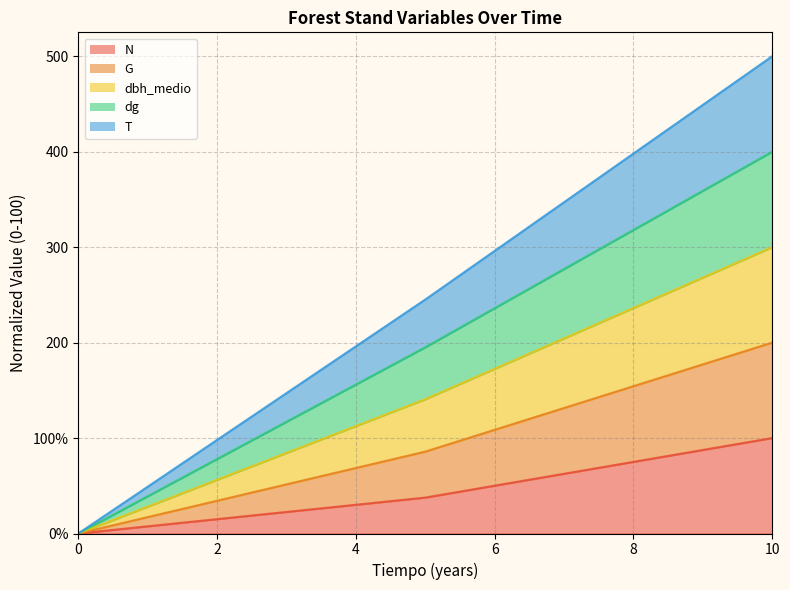

True or false: N has a value of 100.0 at 10.

True